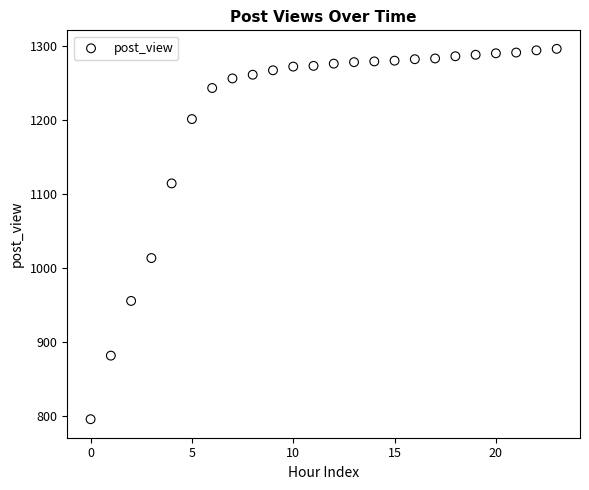

What is the range of Y values (max minus min)?

501